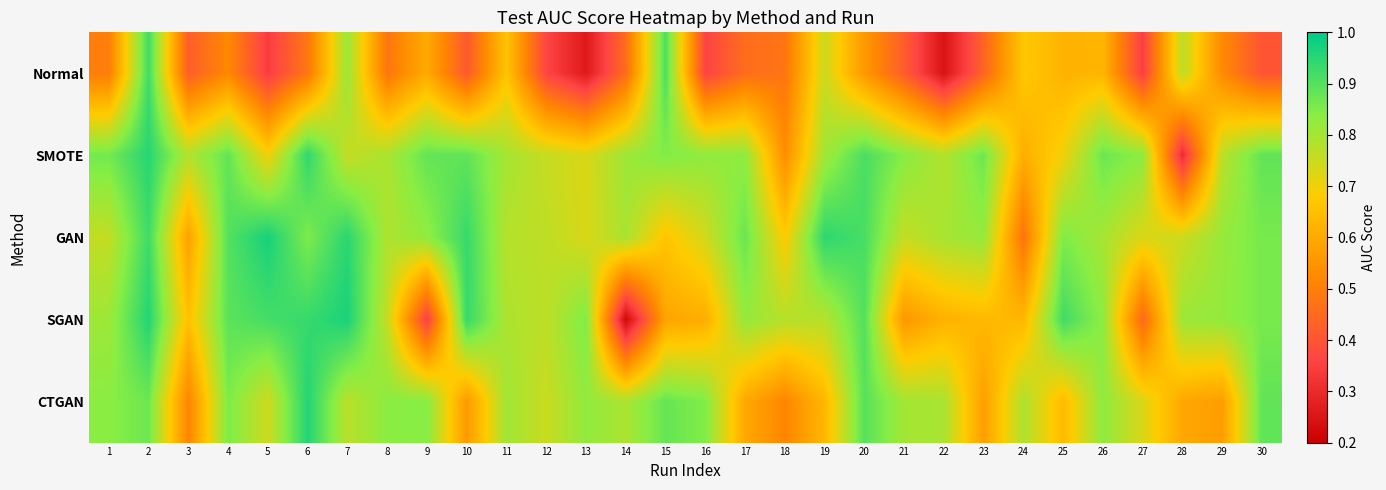

At which category is the sum across all series the highest?

2